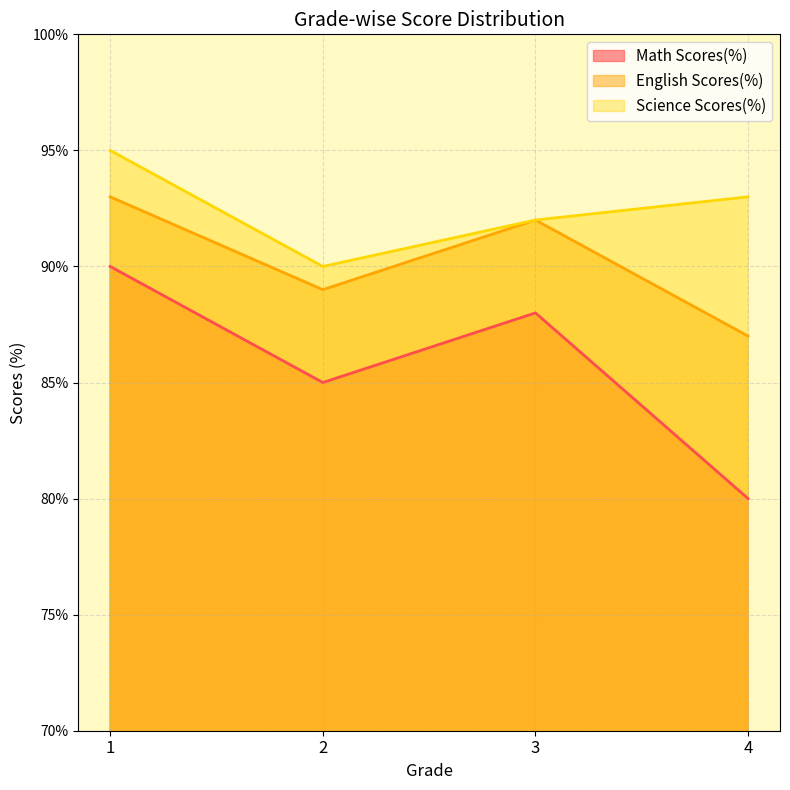

At which label does Math Scores(%) reach its peak?

1